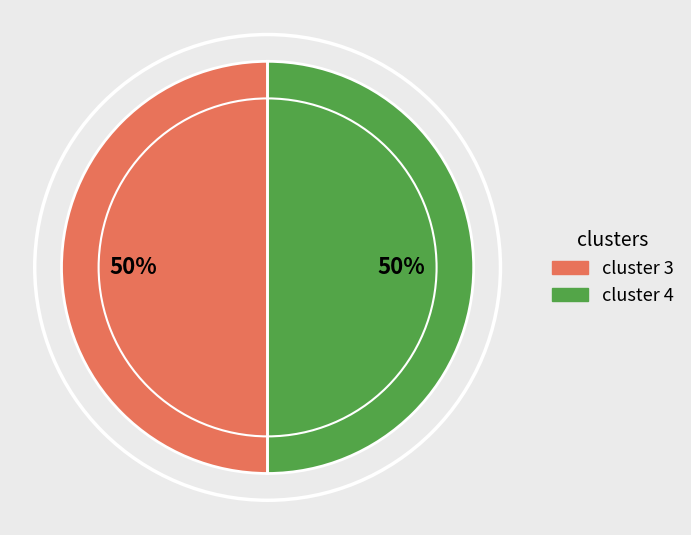

To the nearest percent, what is the average slice percentage?

50%